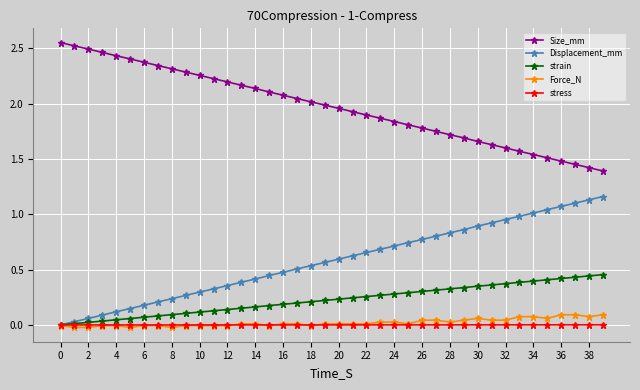

True or false: Displacement_mm and Size_mm intersect in this chart.

False